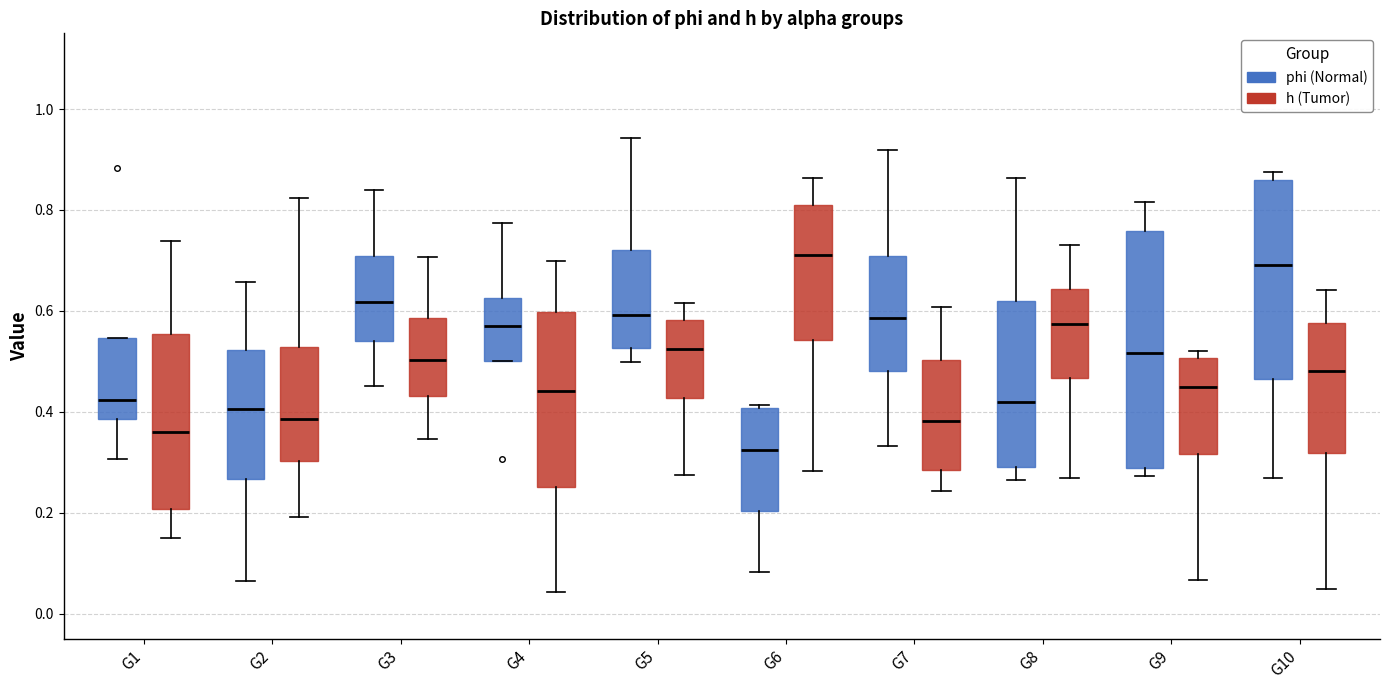

Which box has the lowest median line?

G6 (phi (Normal))